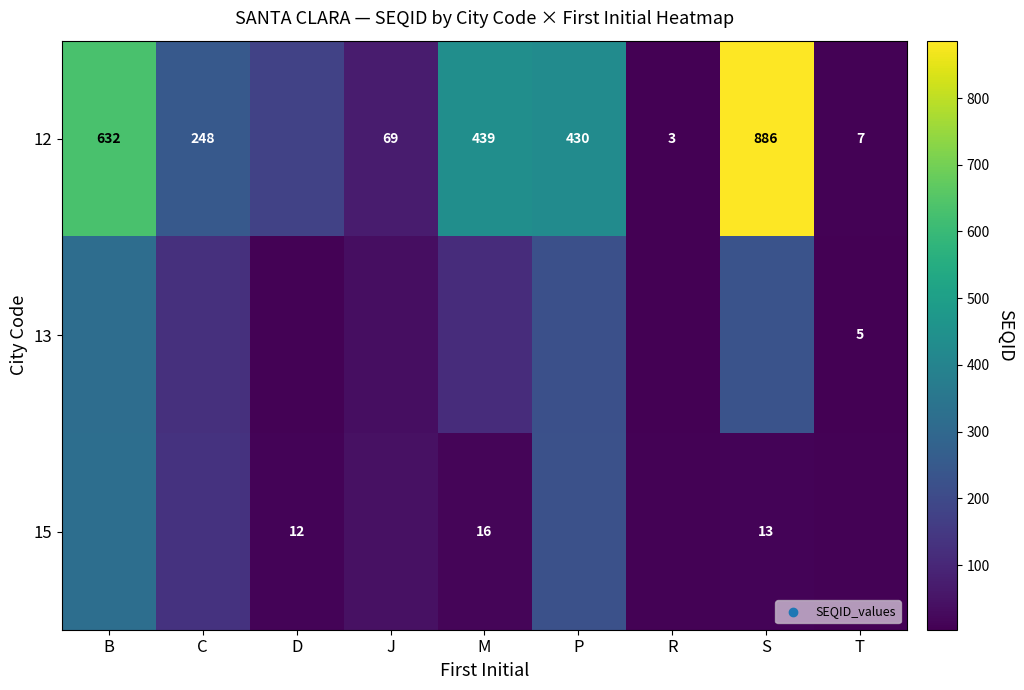

Rank the categories by 13 value from highest to lowest.

B, S, P, C, M, J, D, T, R